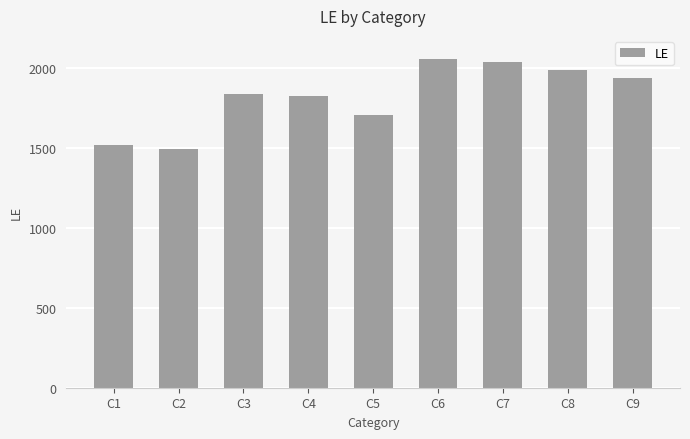

What value does the data have at C3, to the nearest 10?

1840